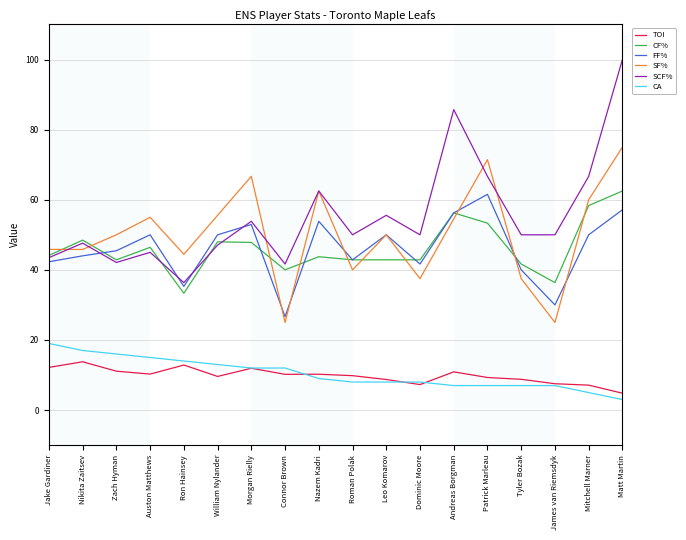

At which category is the sum across all series the highest?

Matt Martin